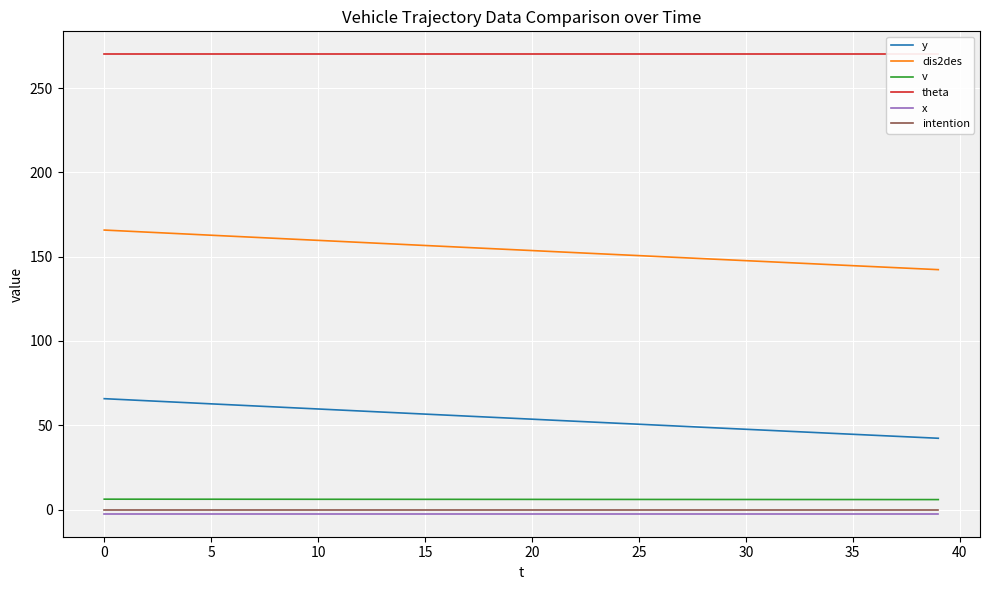

True or false: dis2des and v cross at least once.

False